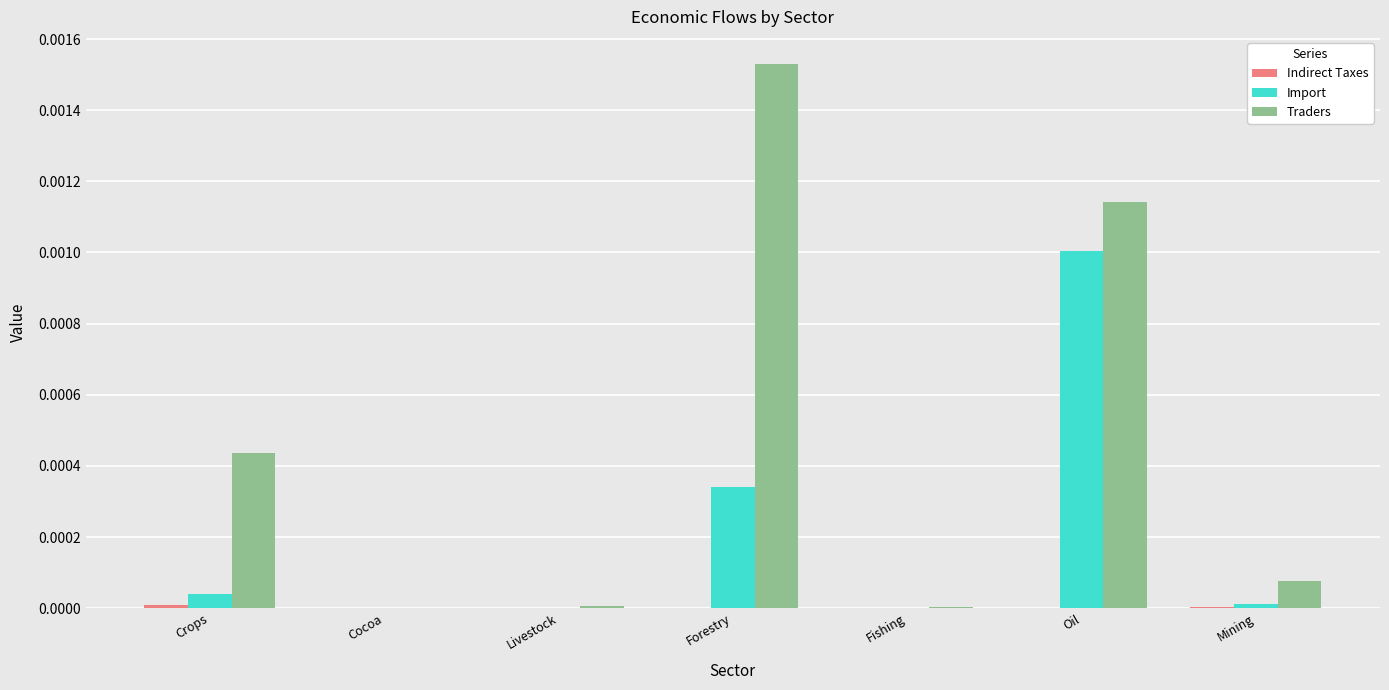

Which label corresponds to the largest value in the chart?

Forestry